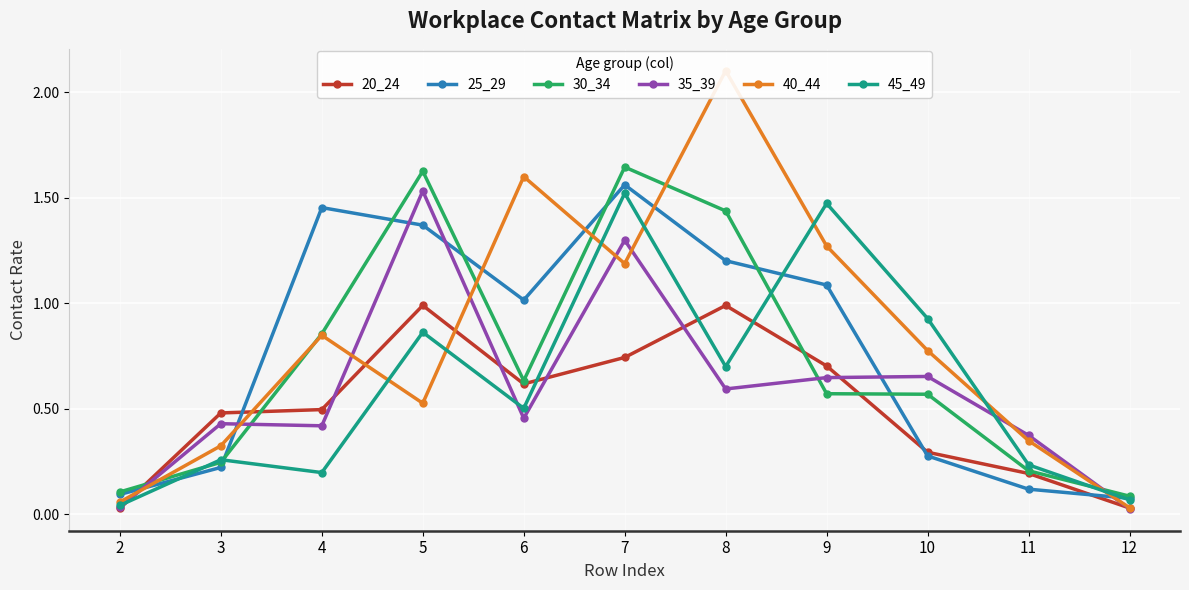

Where do 30_34 and 45_49 first cross each other?

2 and 3